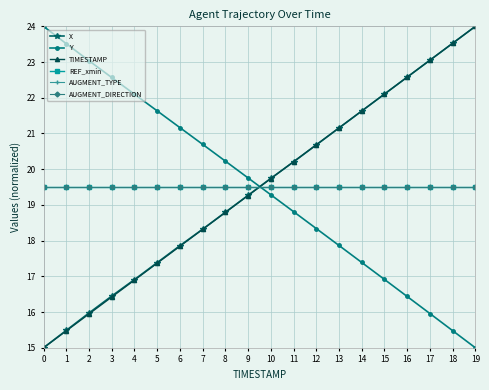

Between 8 and 17, which series saw the biggest shift?

Y